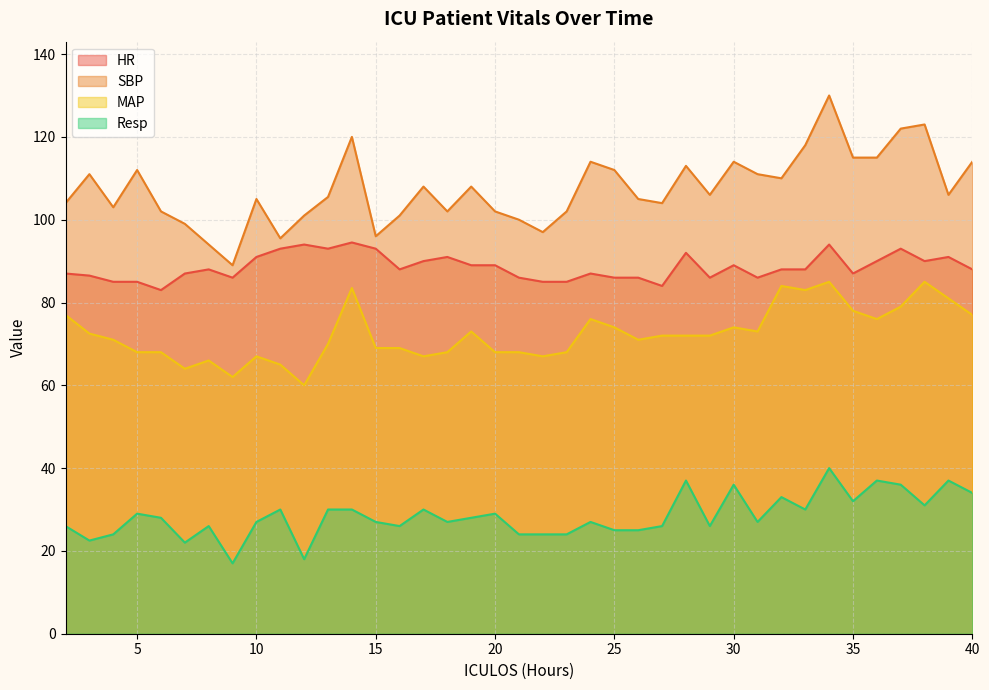

Rank the series at 40 from lowest to highest value.

Resp, MAP, HR, SBP